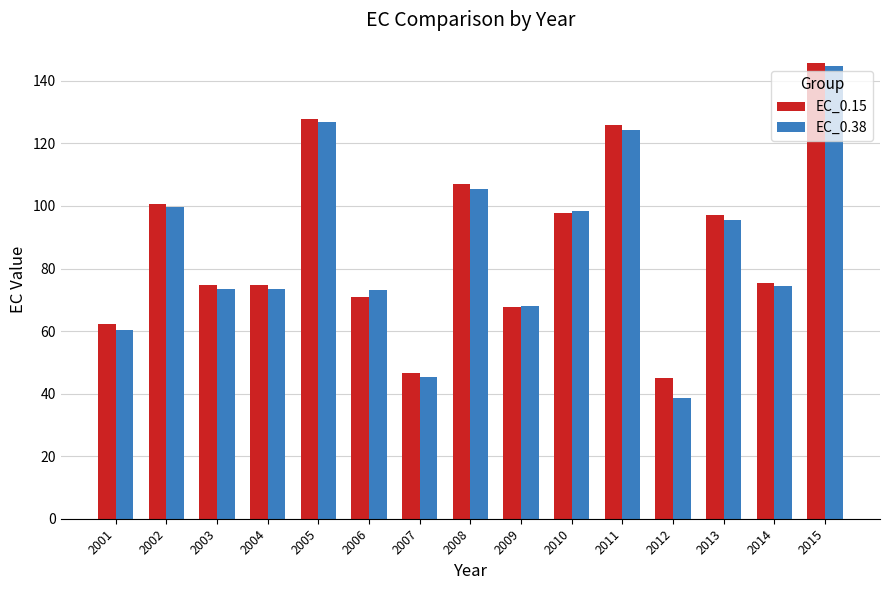

How many groups of bars are there?

15